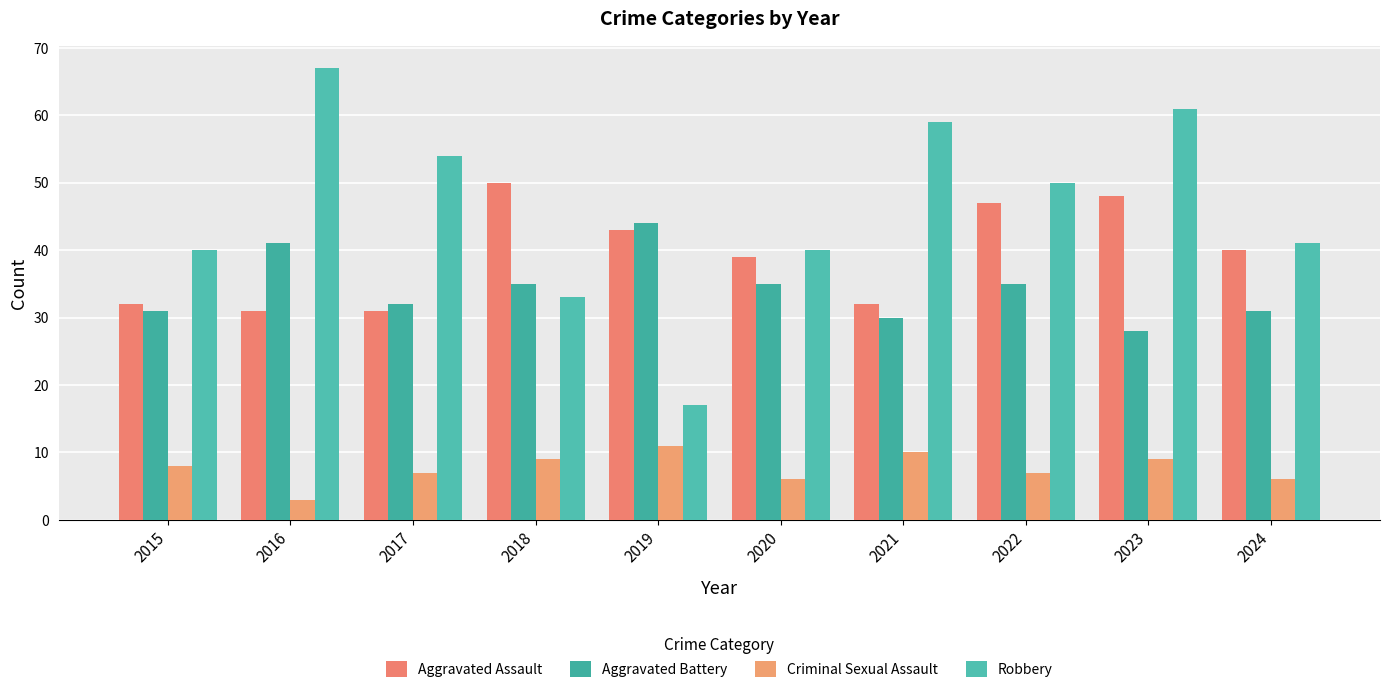

At how many categories does at least one series exceed 56?

3